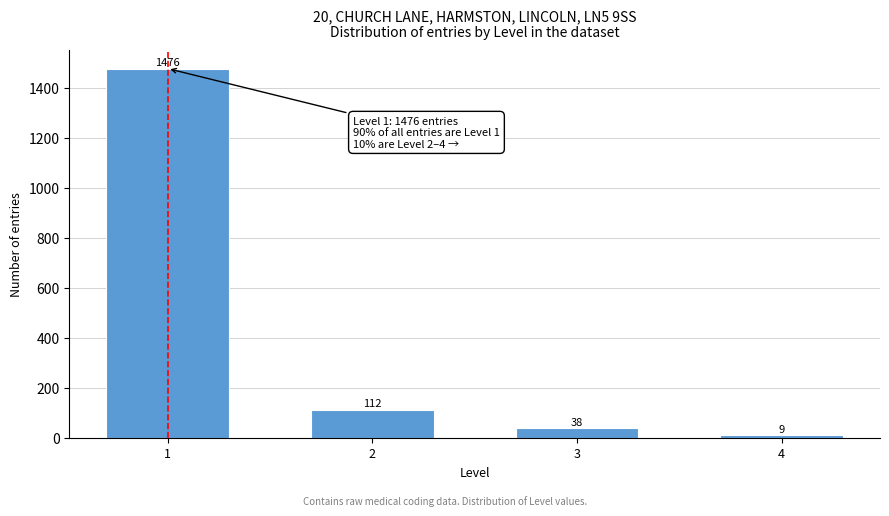

Reading left to right, what are all the values shown in this chart?

1476	112	38	9